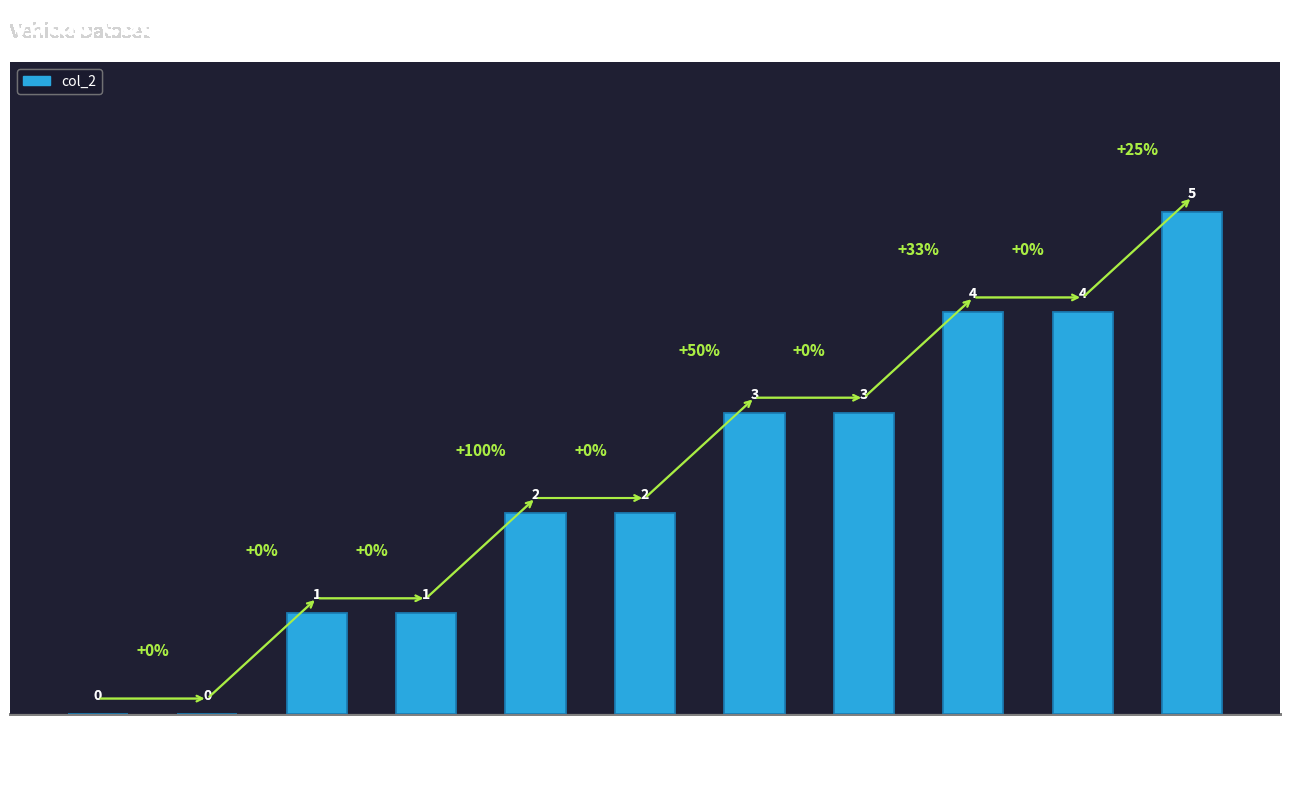

What is the ratio of the value at Mater to the value at HotRodLincoln?

1.3